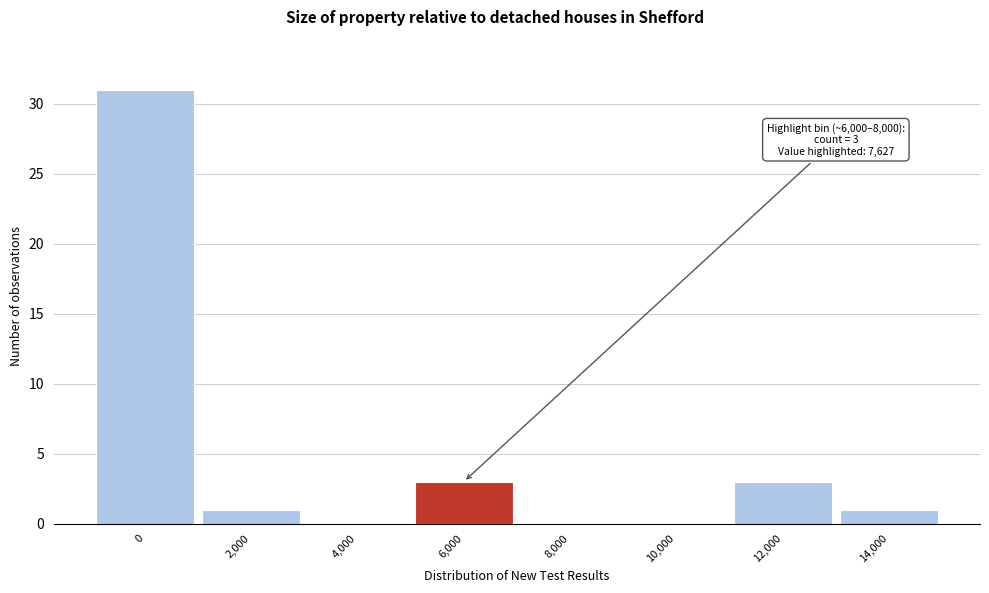

Reading right to left, list all the values displayed in this chart.

14,000=1	12,000=3	10,000=0	8,000=0	6,000=3	4,000=0	2,000=1	0=31